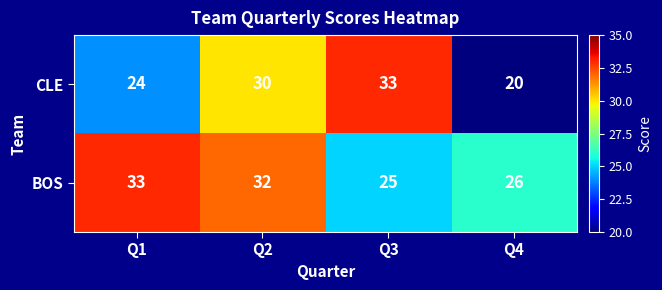

What is the sum of the CLE values at Q2 and Q4?

50